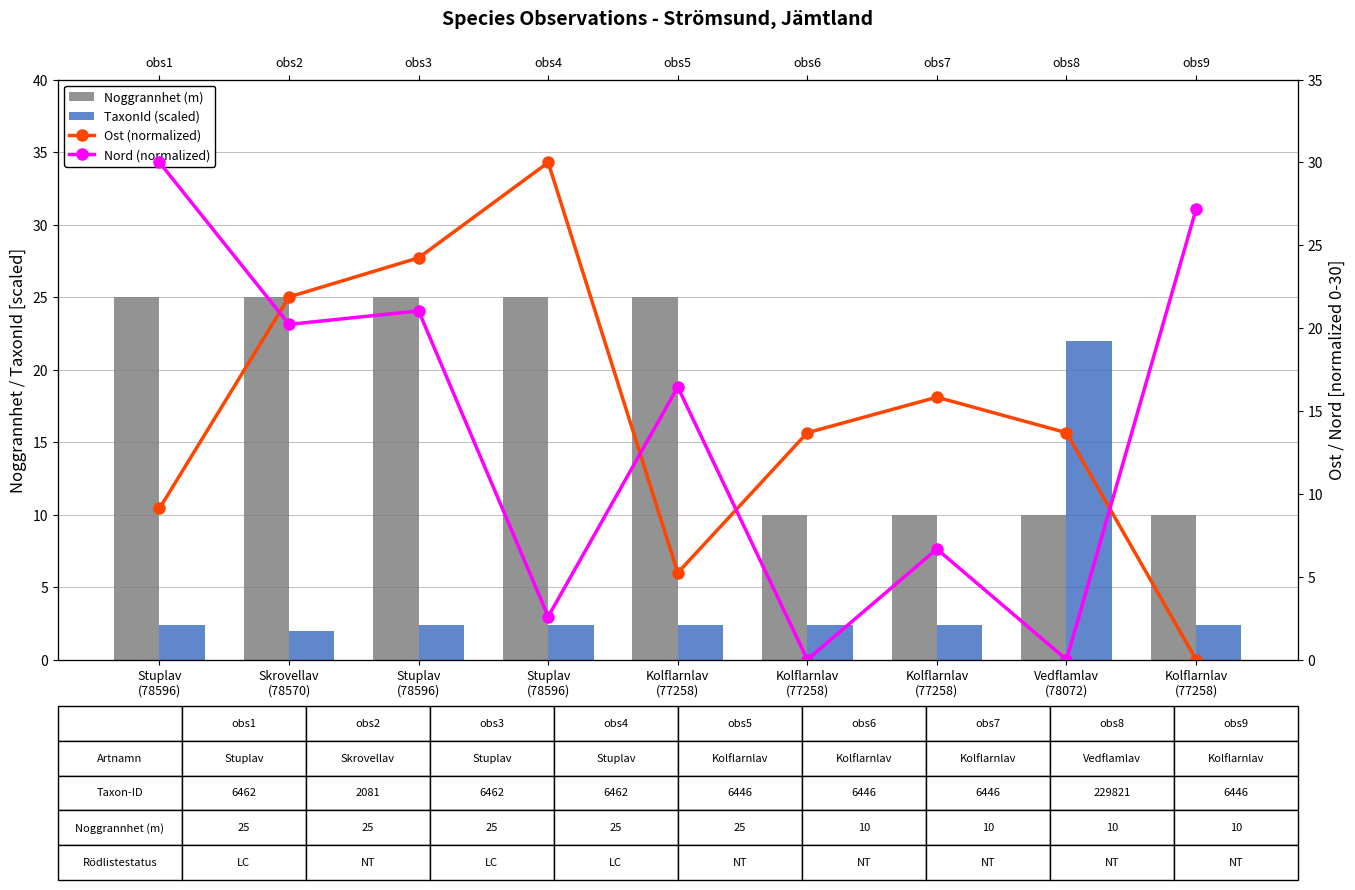

Reading right to left, transcribe all the data shown in this chart.

Noggrannhet (m): 10.0	10.0	10.0	10.0	25.0	25.0	25.0	25.0	25.0
TaxonId (scaled): 2.4	22.0	2.4	2.4	2.4	2.4	2.4	2.0	2.4
Ost (normalized): 0.0	13.7	15.8	13.7	5.2	30.0	24.2	21.9	9.1
Nord (normalized): 27.2	0.0	6.7	0.0	16.4	2.6	21.0	20.2	30.0